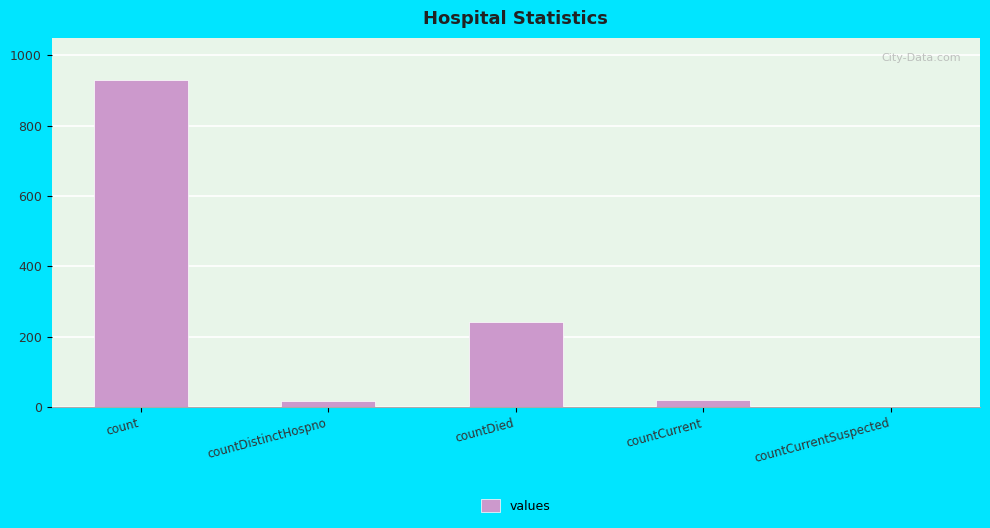

At which label is the value closest to 465?

countDied